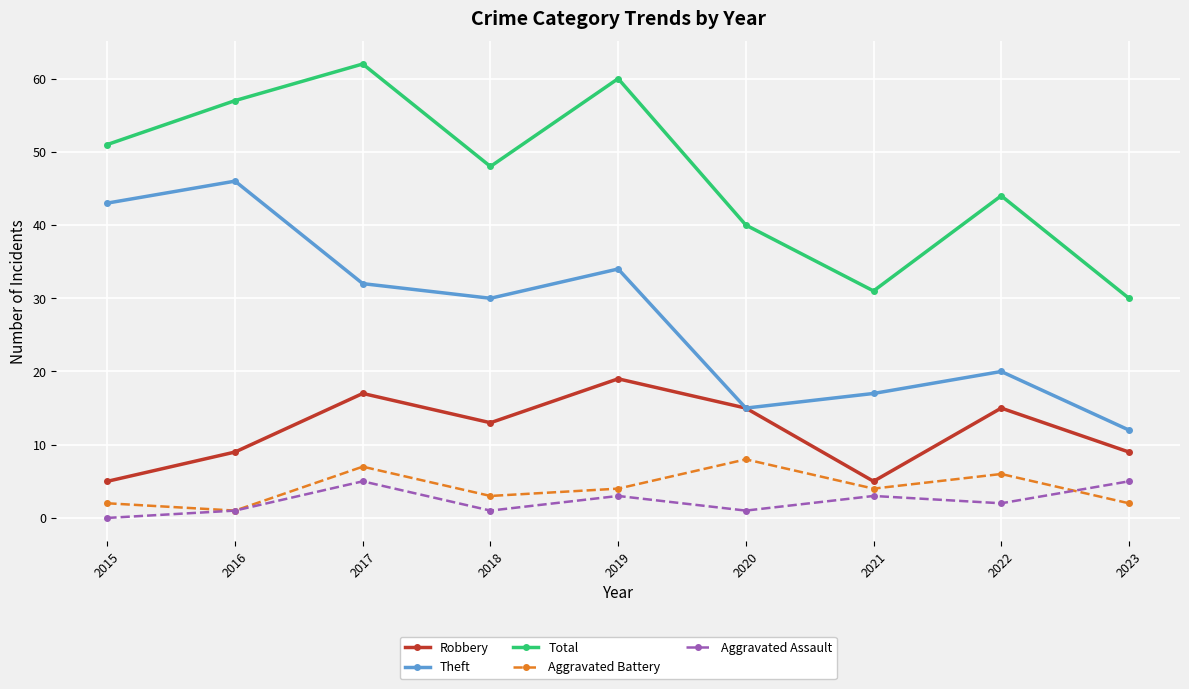

Read the Total value at 2015.

51